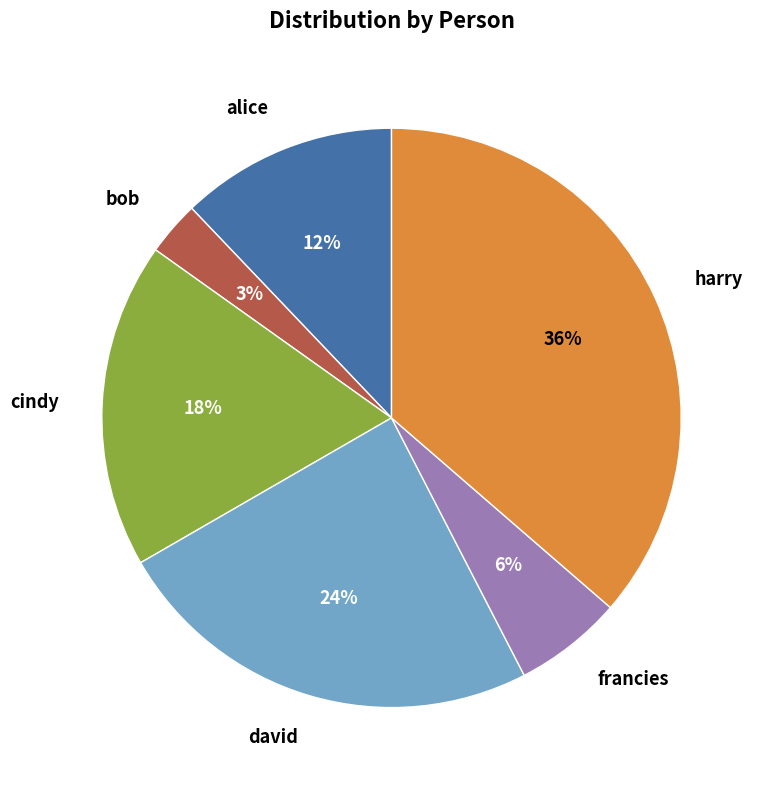

To the nearest percent, what is the difference between the largest and smallest slice percentages?

33%